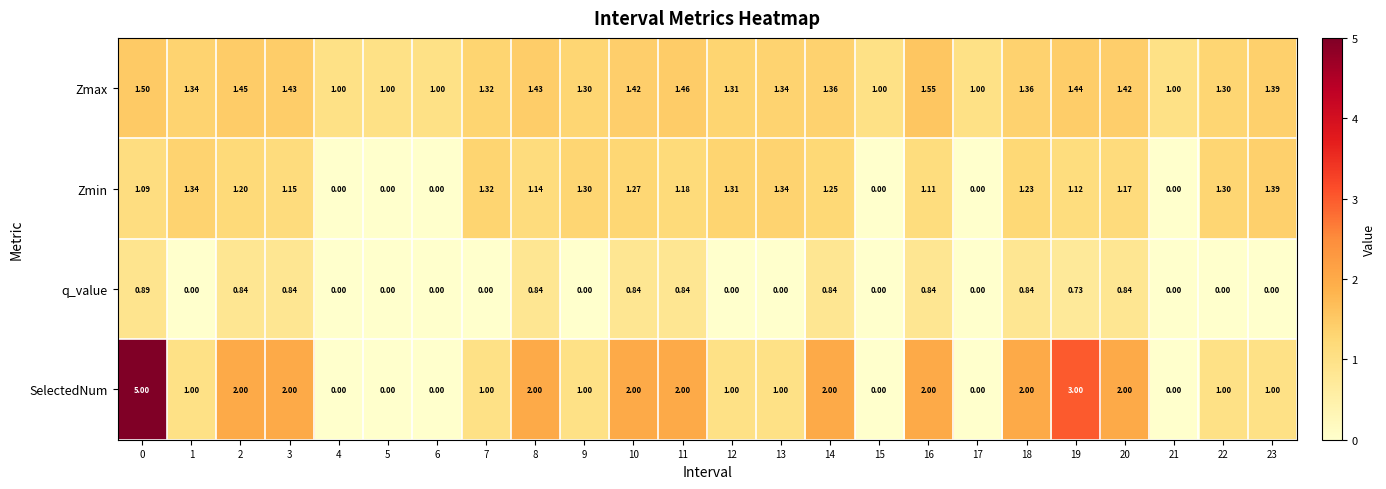

Which series has the largest total across all categories?

SelectedNum